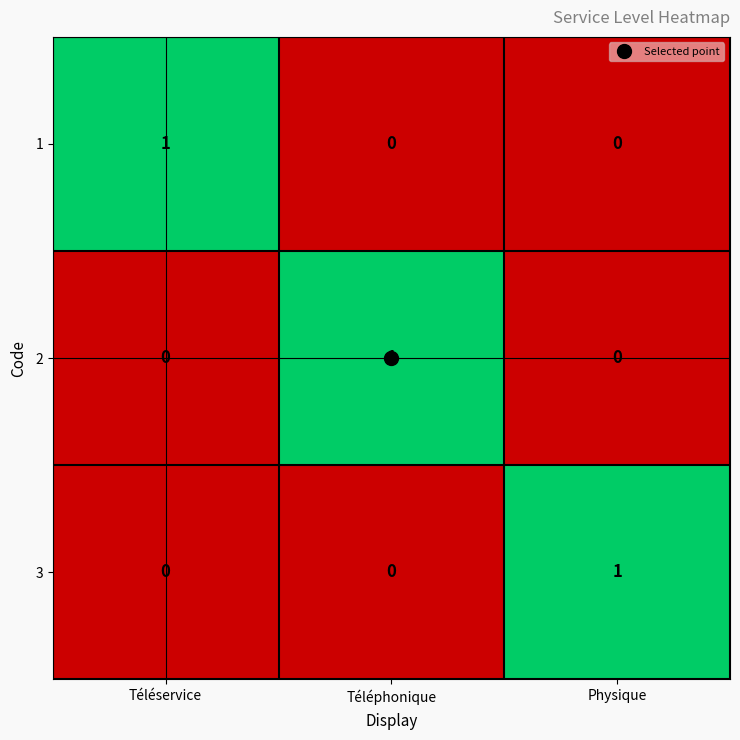

Is the value of 3 at Téléservice greater than the value of 2 at Téléphonique?

No